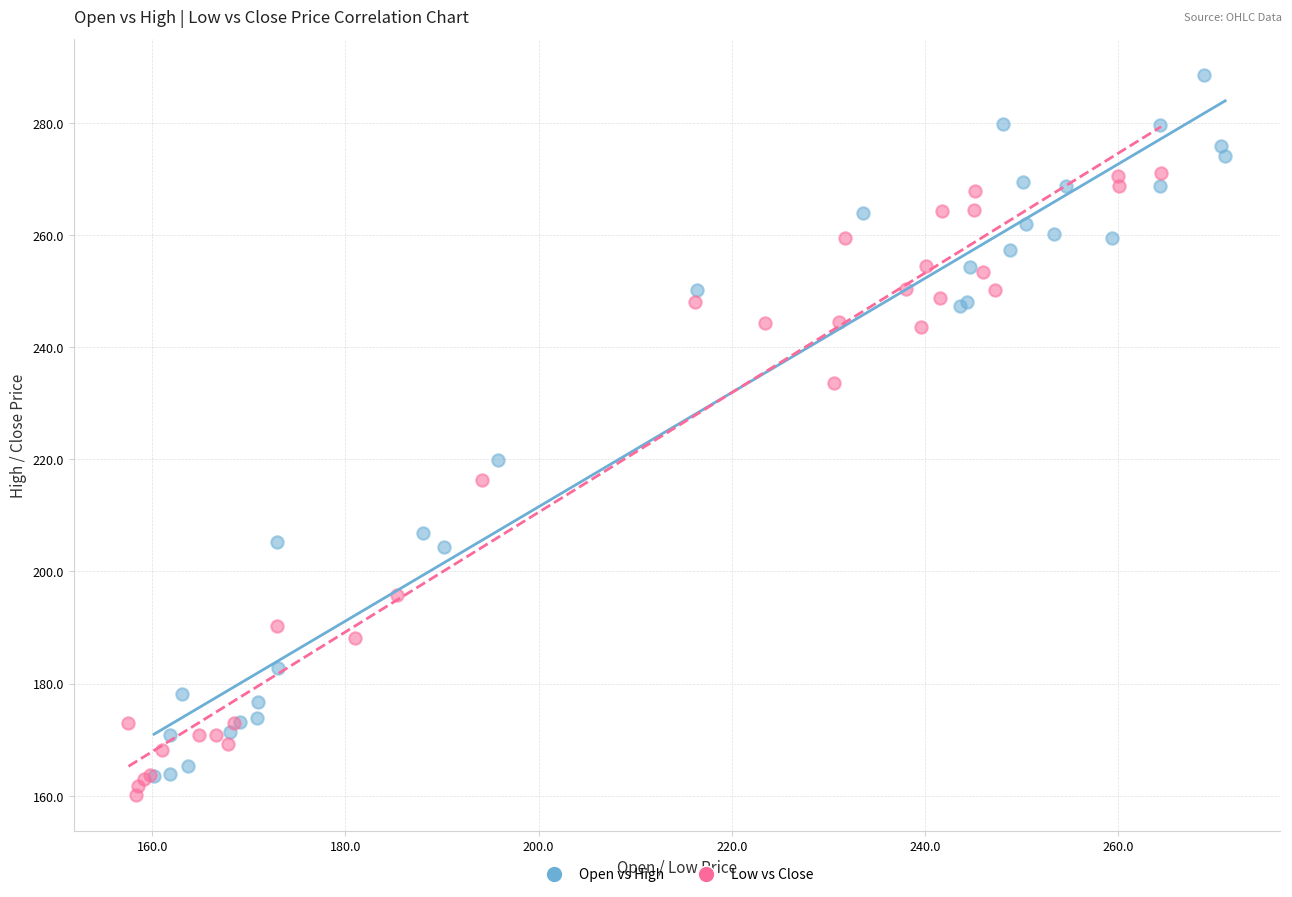

Which series reaches the minimum Y coordinate?

Low vs Close